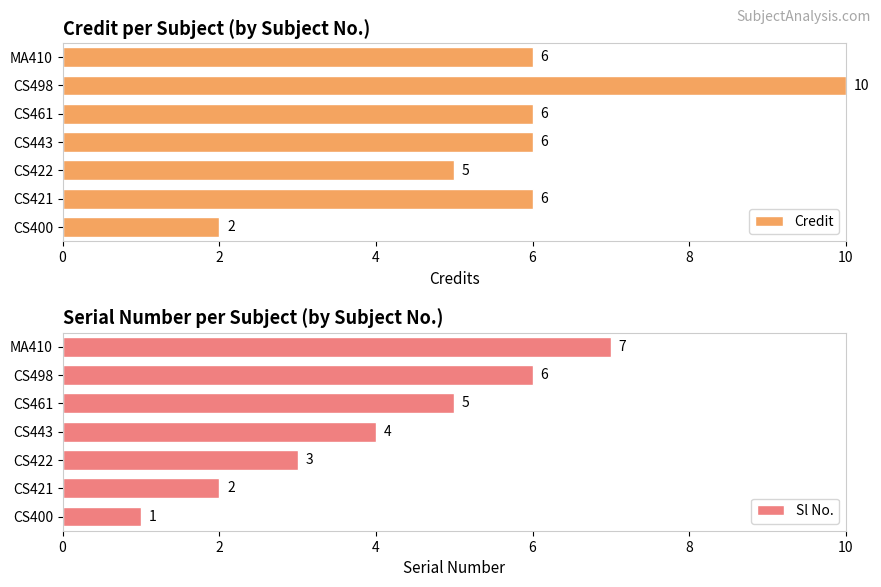

What are all the series names shown in the legend?

Credit, Sl No.